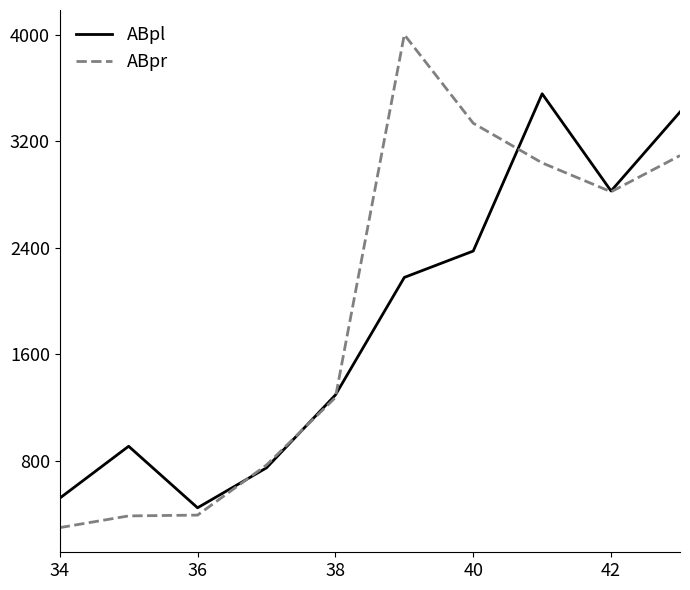

What is the highest value of the ABpr series?

3999